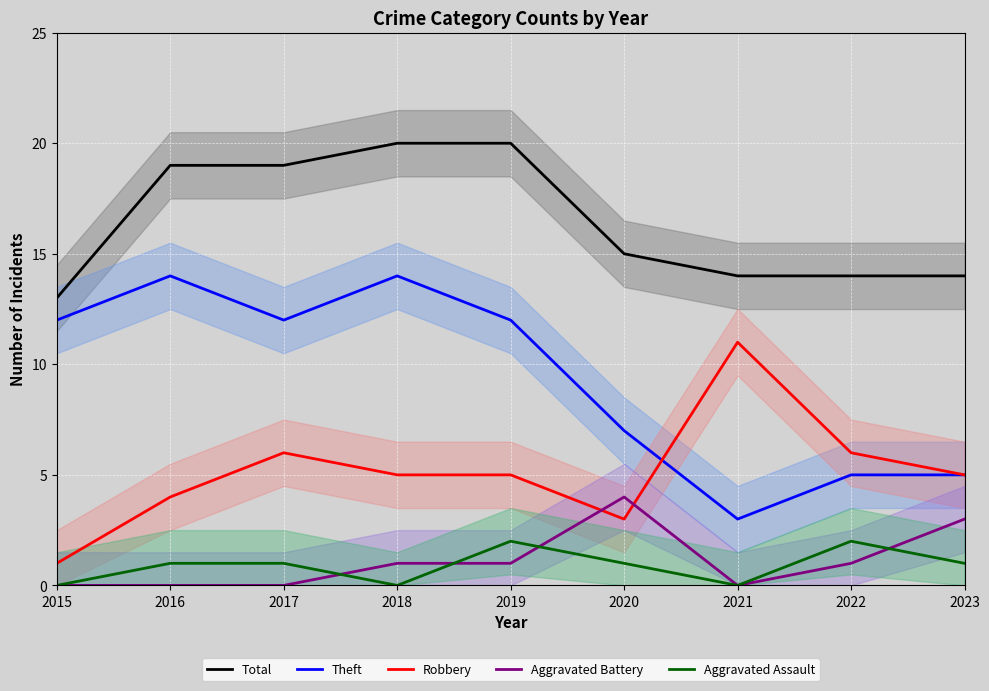

How many interior local peaks does the Theft series have?

2